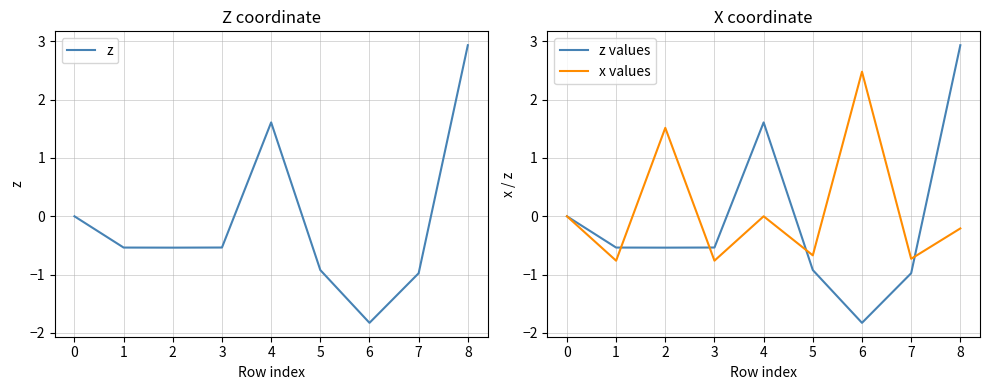

Is it true that x values equals 0.0 at 4?

True